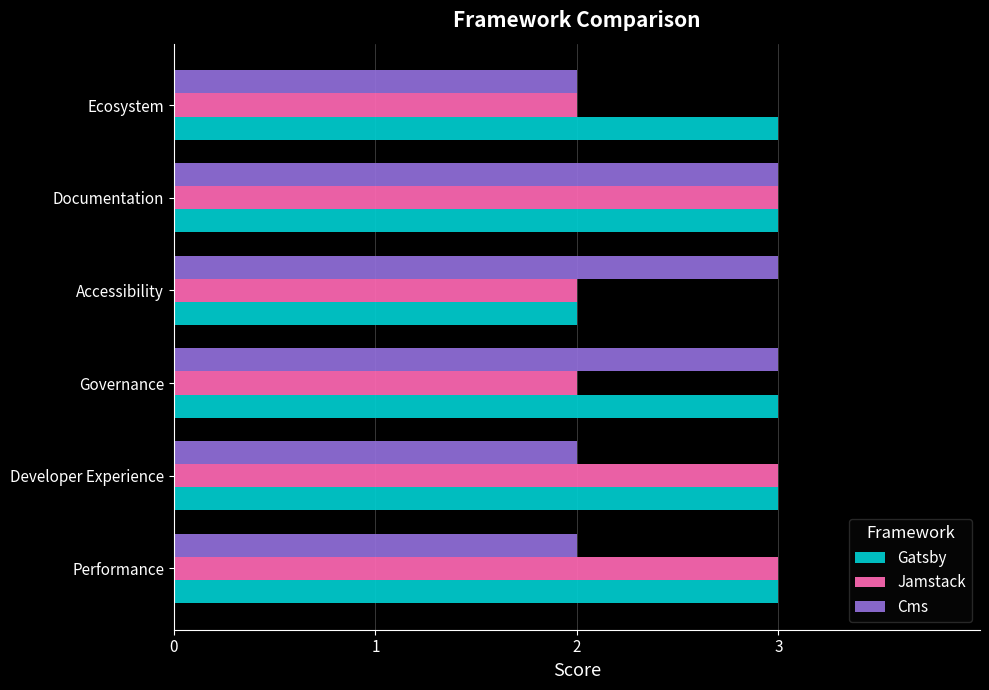

Which series has the largest total across all categories?

Gatsby